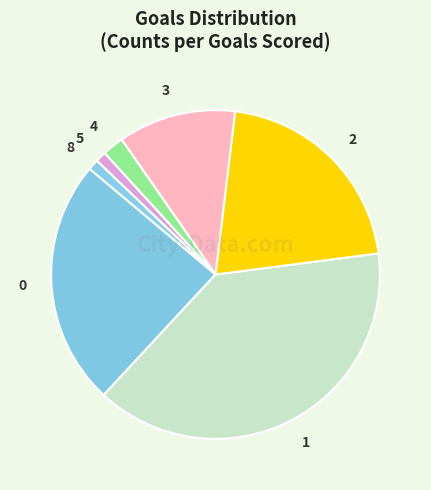

True or false: 2 accounts for 14% of the total.

False